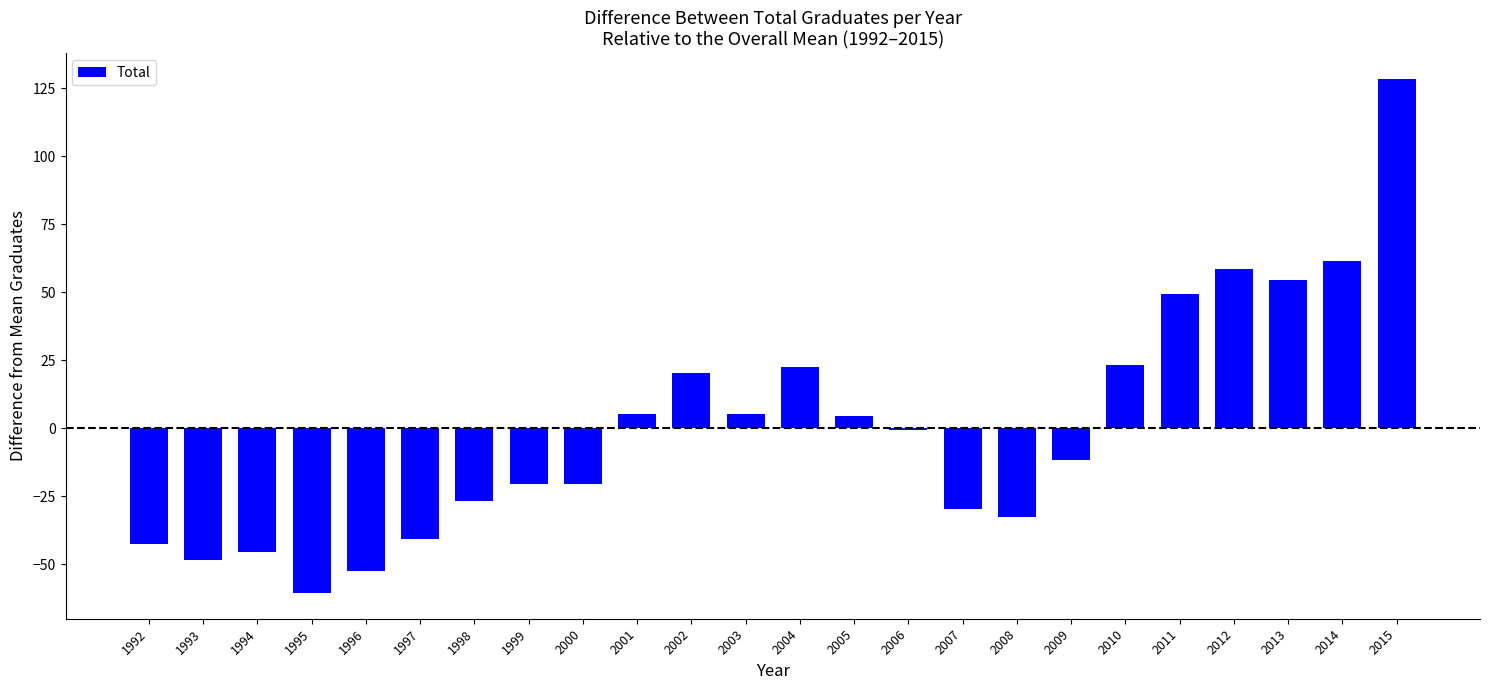

What is the value of the 4th bar from the left?

-60.6